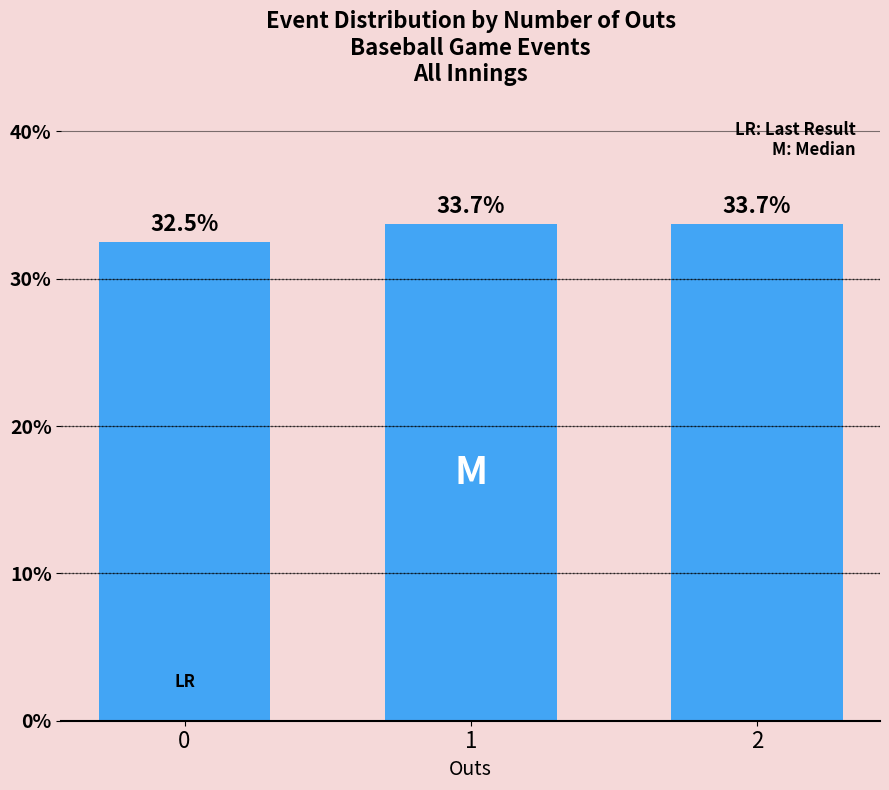

What is the average value?

33.3